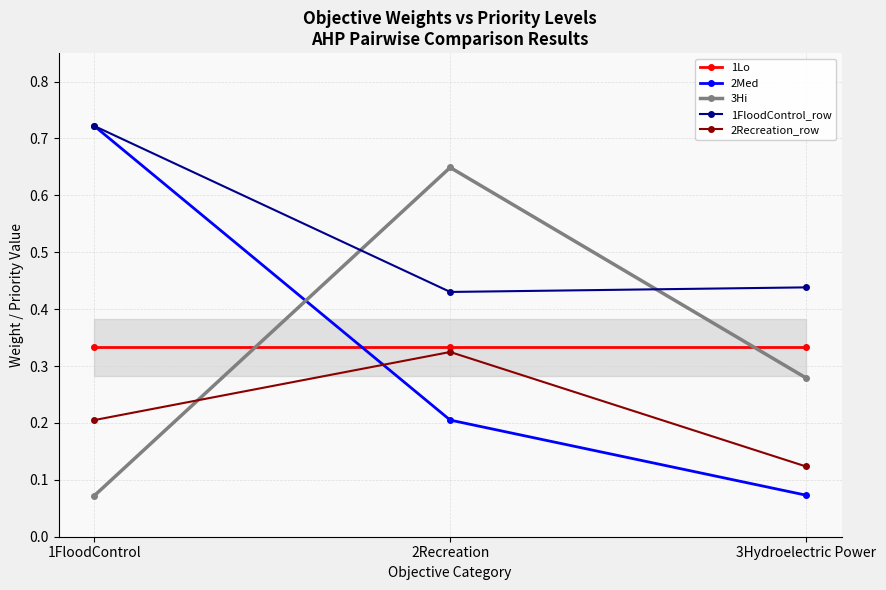

Which series changed the most between 1FloodControl and 2Recreation?

3Hi